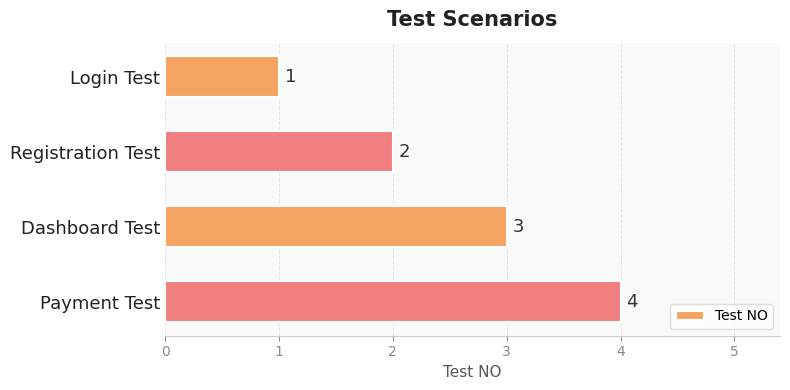

What position from the top is Login Test?

1